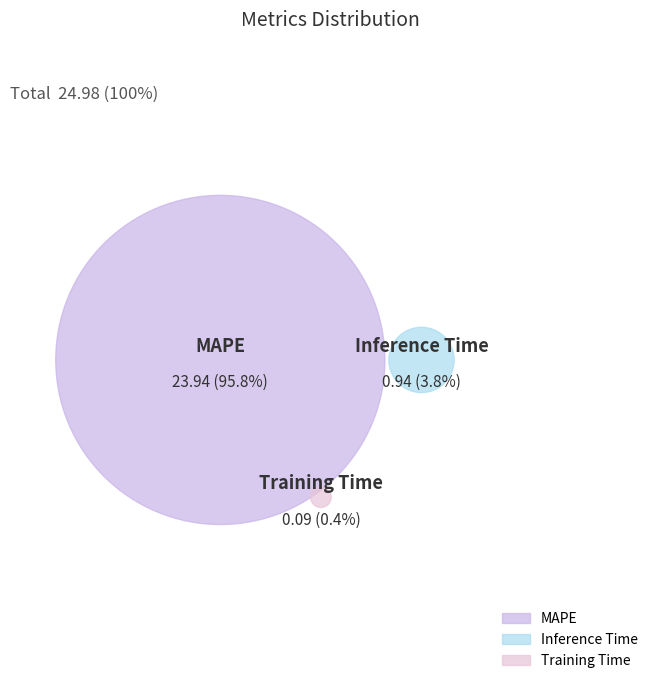

What is the total percentage of Inference Time and MAPE?

99.6%